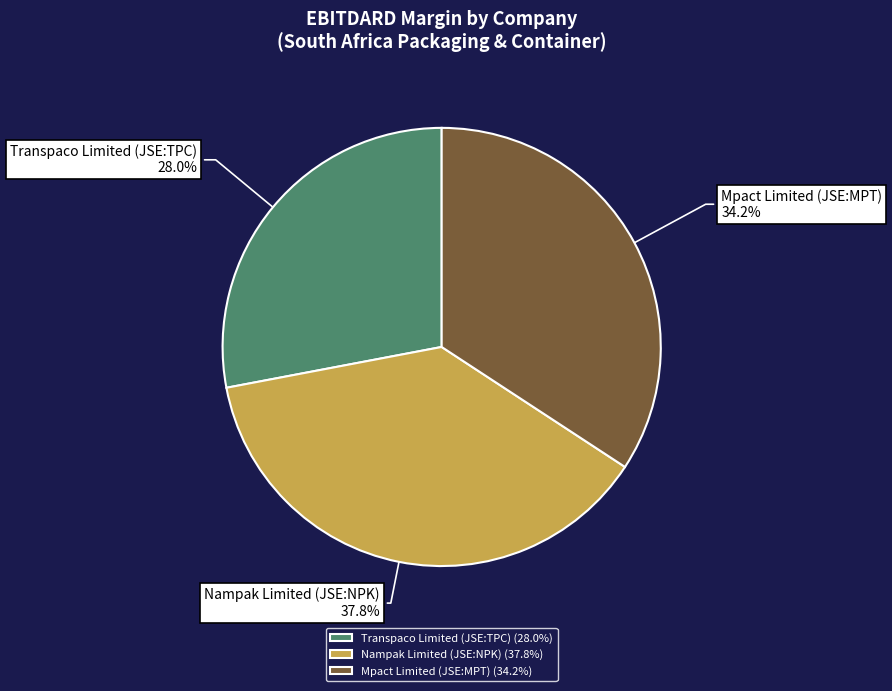

To the nearest percent, what is the difference between the largest and smallest slice percentages?

10%